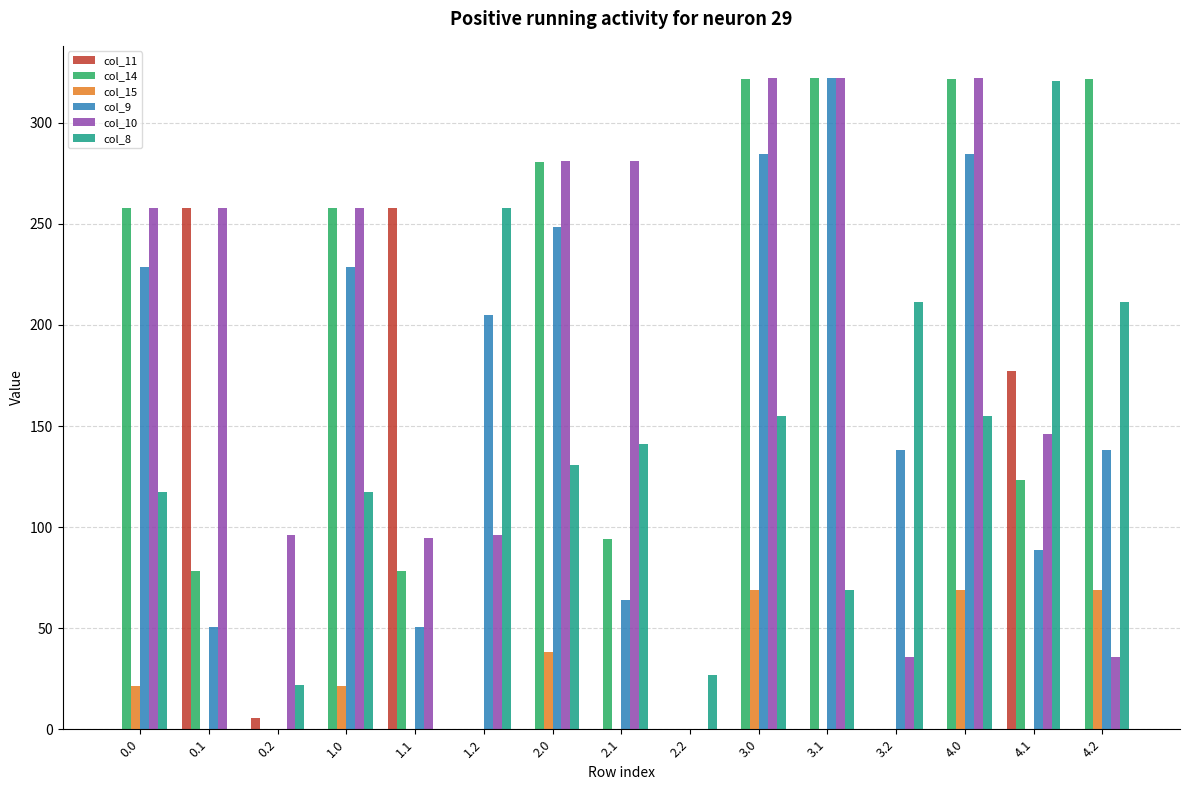

Which series has the largest total across all categories?

col_10